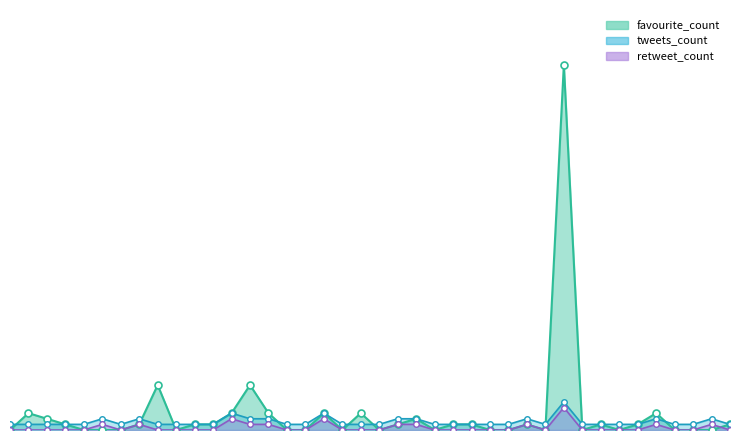

Between 20/04/2022 23:07 and 20/04/2022 22:43, which is larger?

20/04/2022 23:07